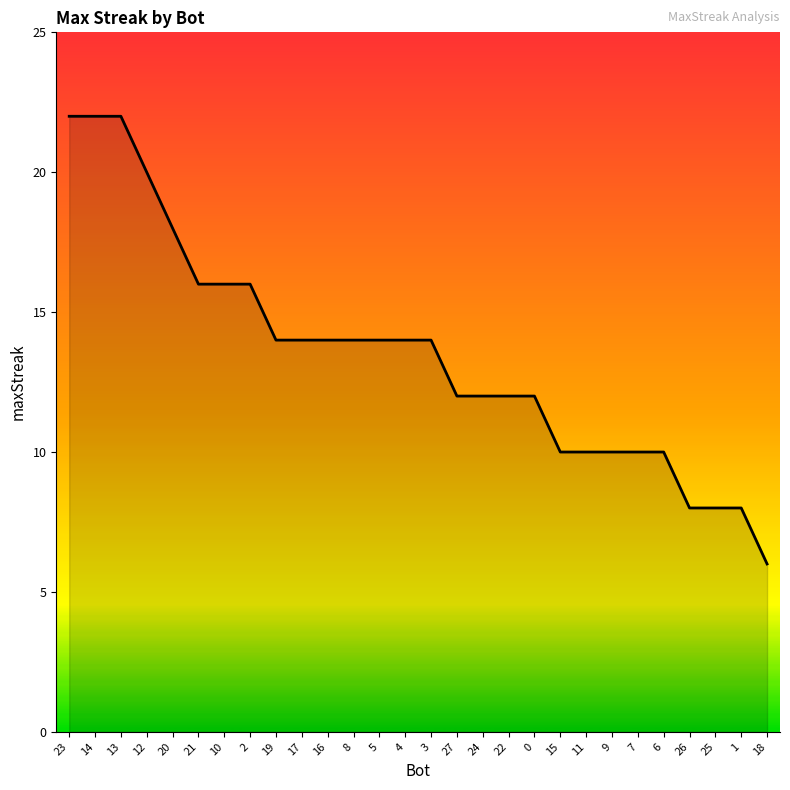

What is the difference between the values at 21 and 25?

8